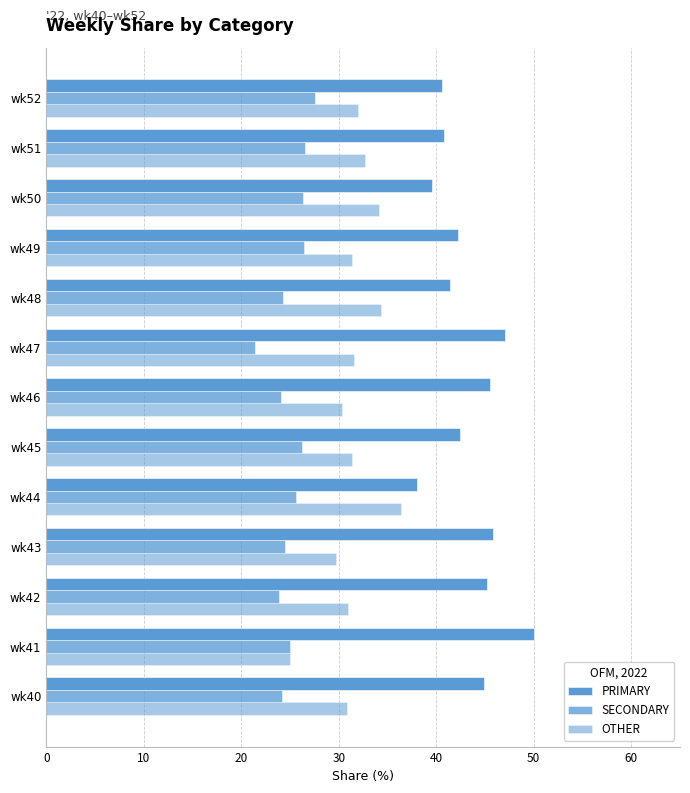

Count the number of categories in the chart.

13